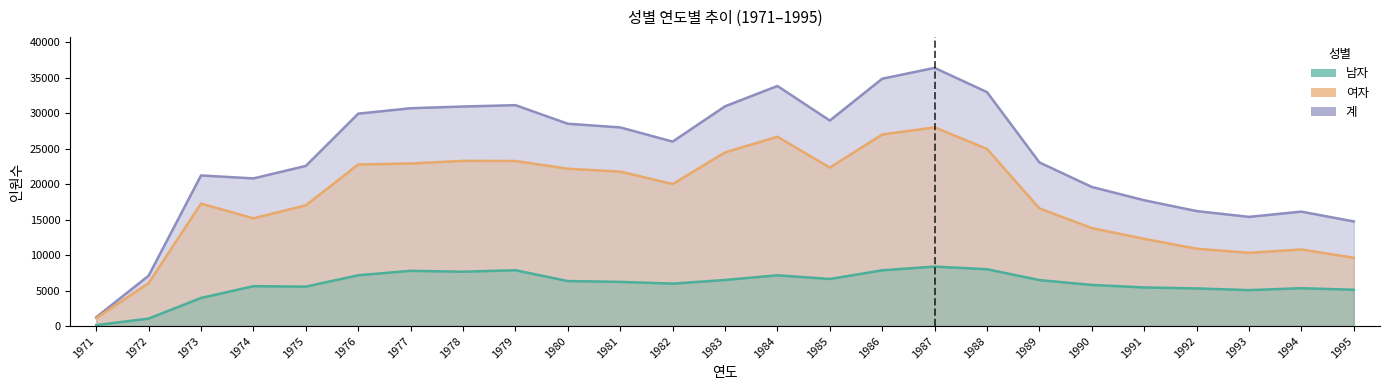

True or false: 여자 and 남자 intersect in this chart.

False